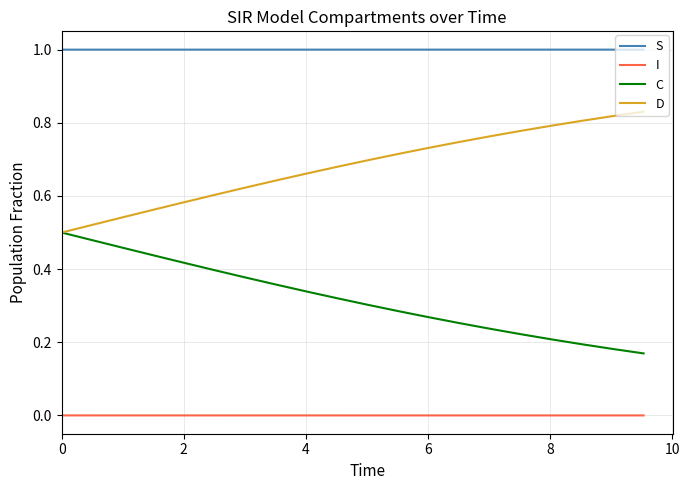

List the series in order of their peak value, lowest first.

I, C, D, S